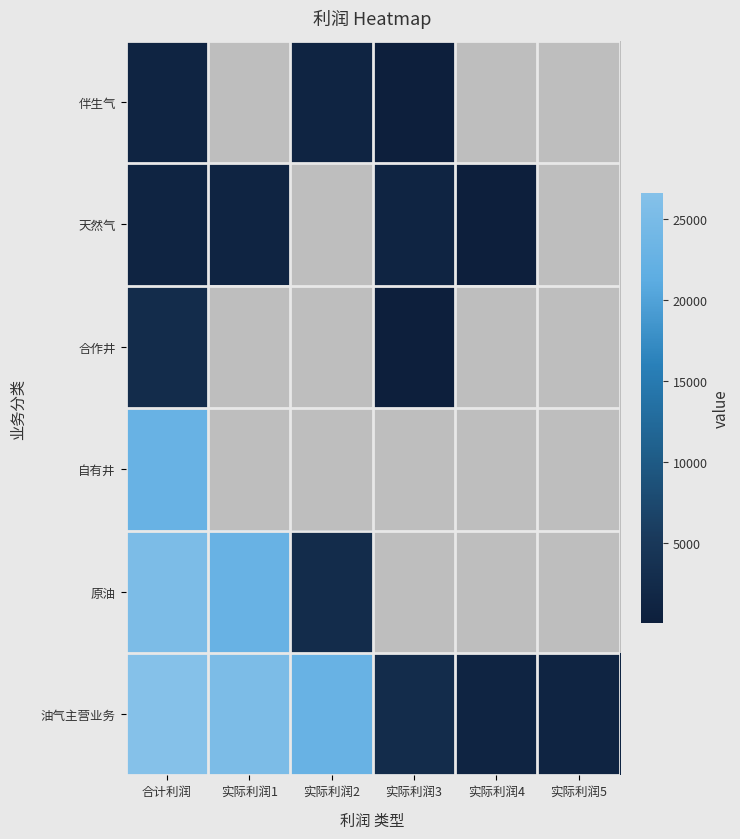

Which category has the lowest value in the 原油 series?

实际利润3